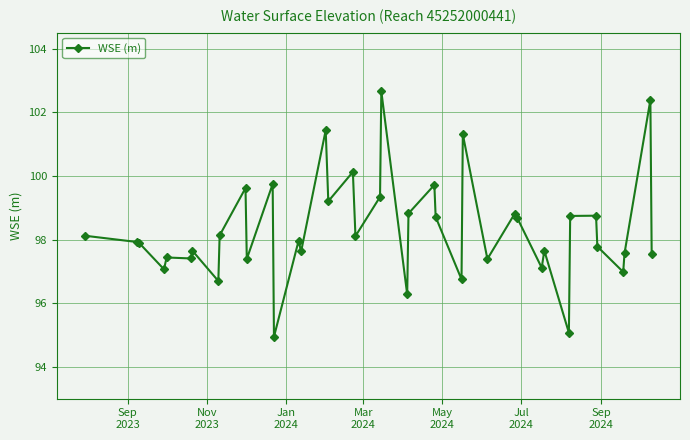

What is the value of the 17th point from the left?

99.2